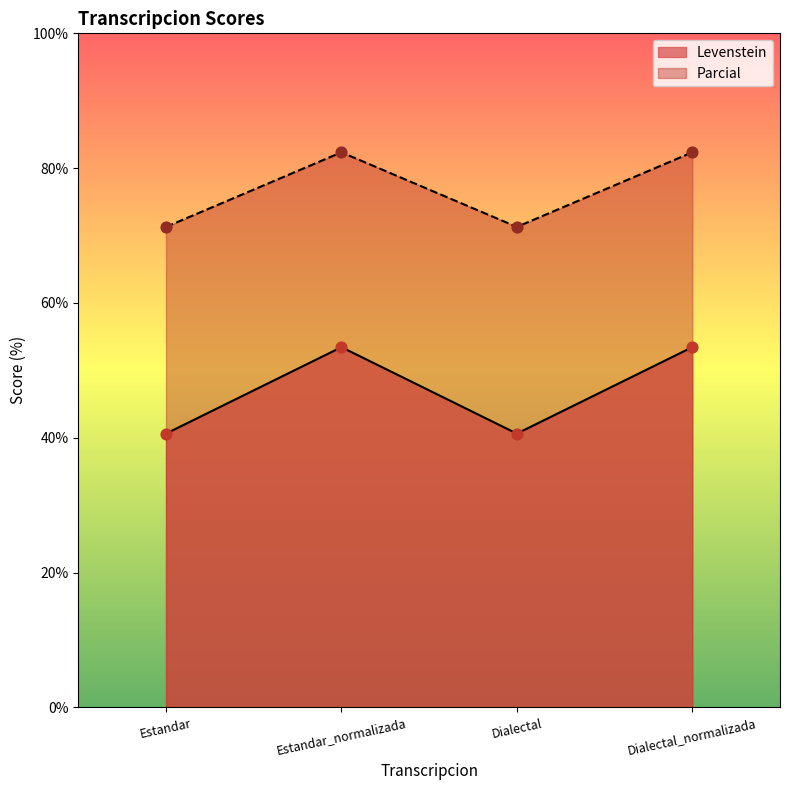

At how many categories does at least one series exceed 67?

4